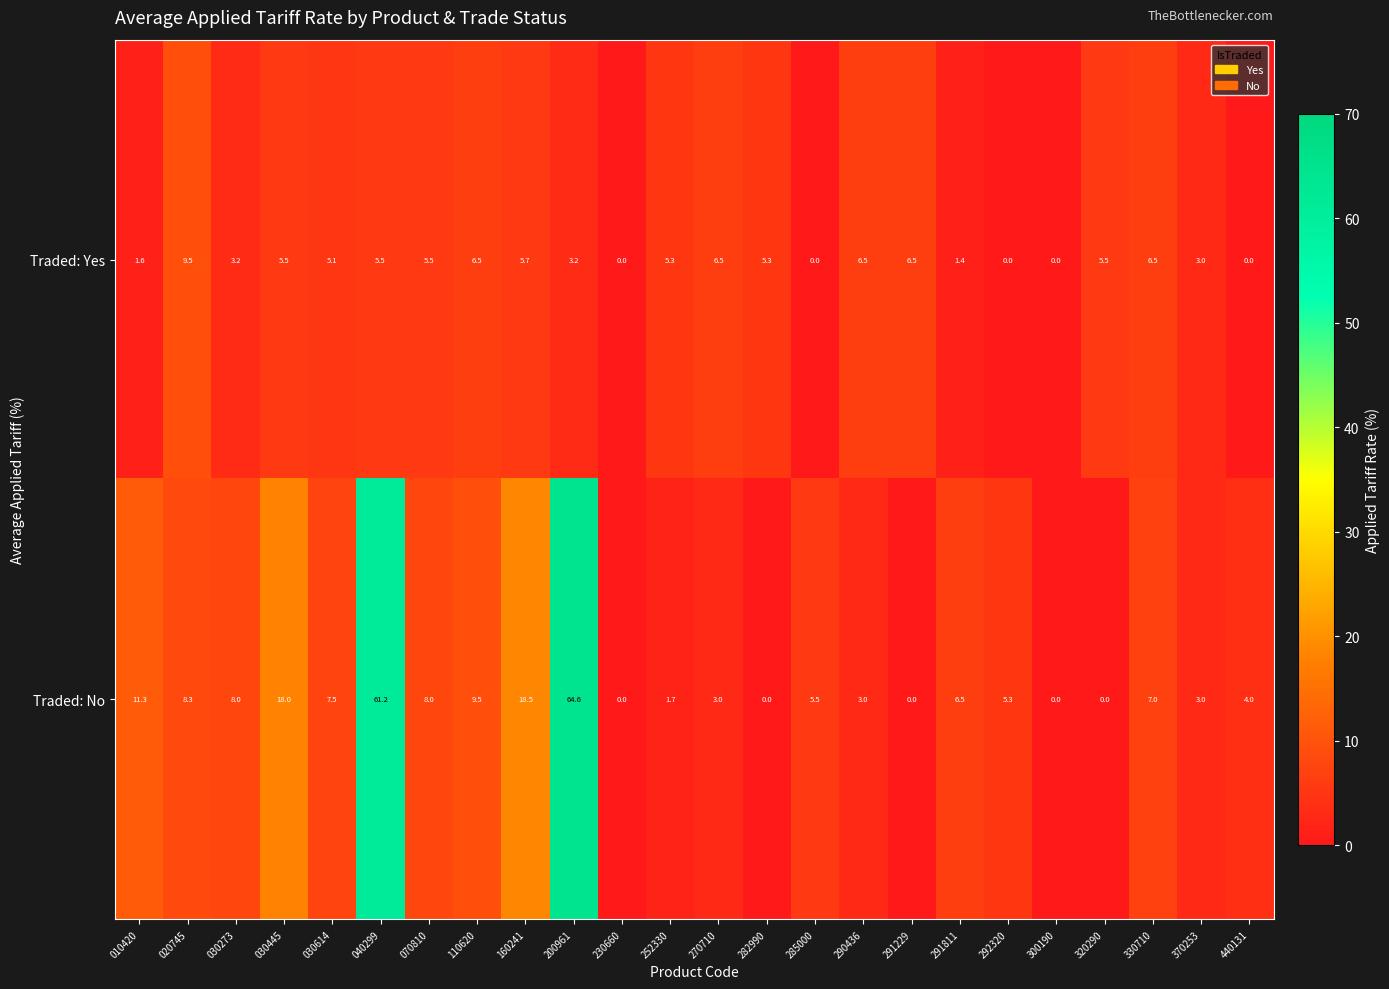

Between 200961 and 291811, which series saw the biggest shift?

Traded: No